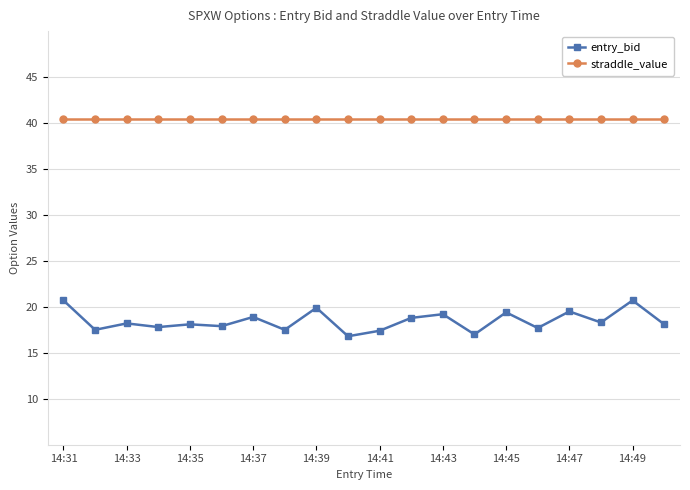

What is the minimum value for straddle_value?

40.4